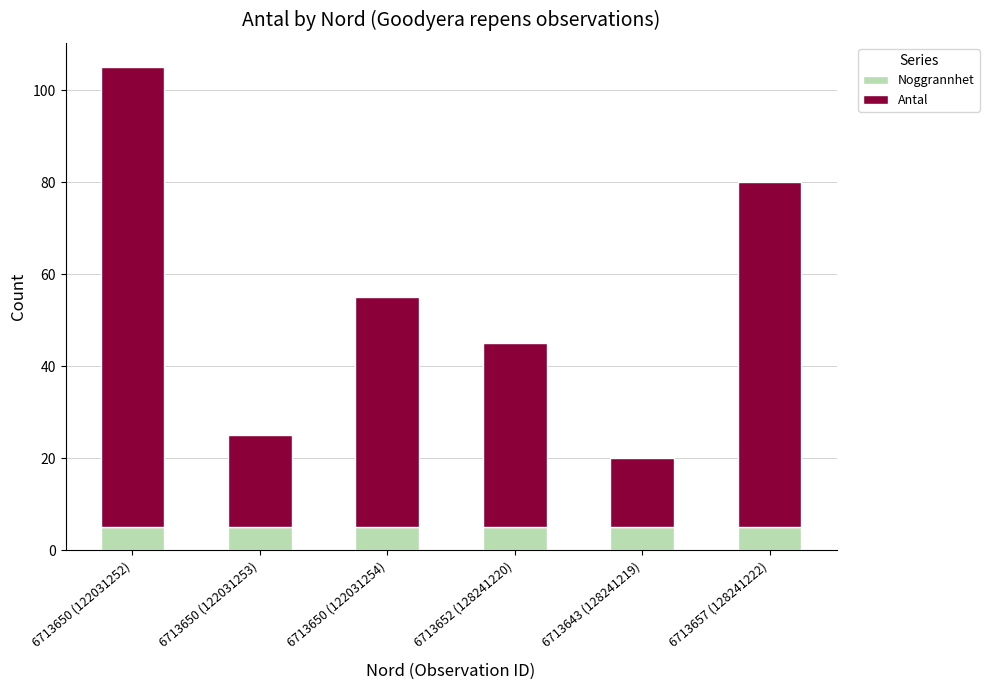

What is the sum of the Noggrannhet values at 6713652 (128241220) and 6713650 (122031252)?

10